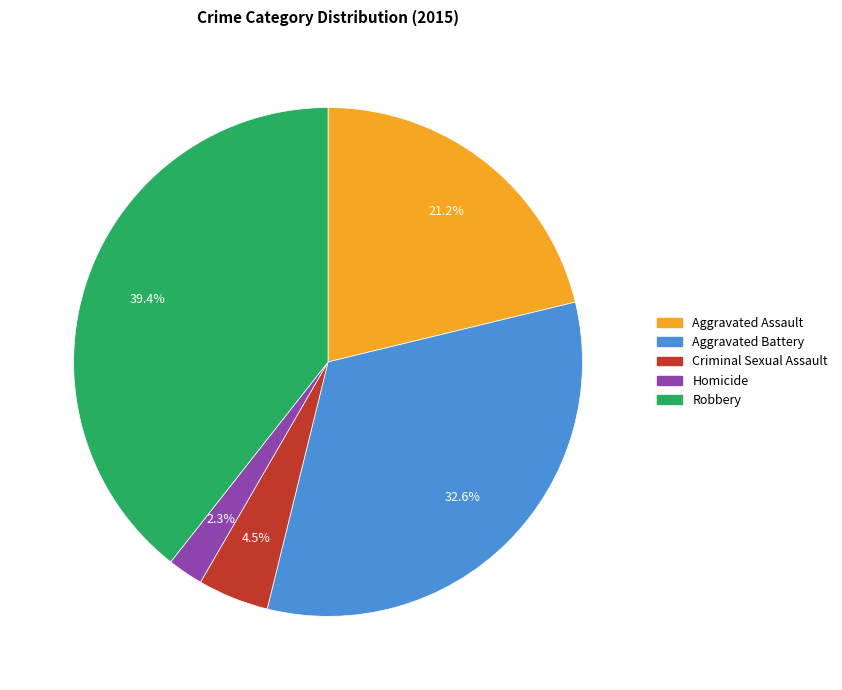

What percentage do Criminal Sexual Assault and Homicide together represent?

6.8%